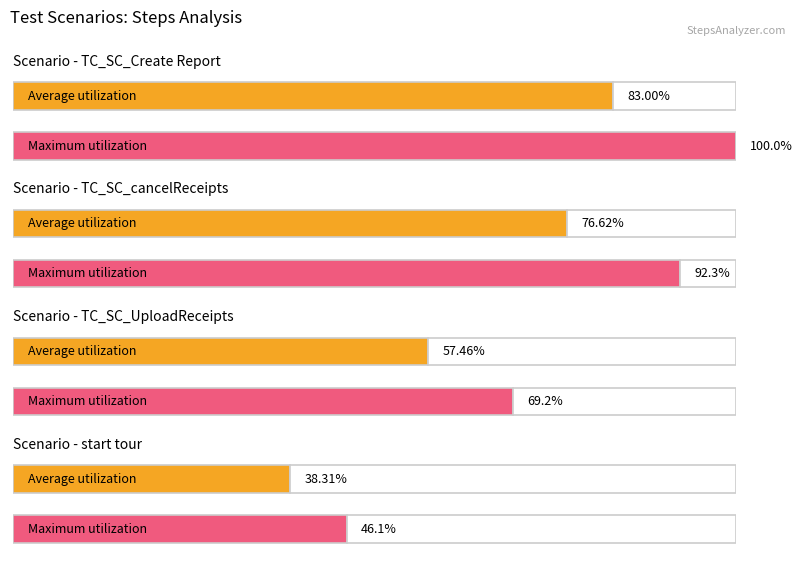

What position from the left is TC_SC_cancelReceipts?

2